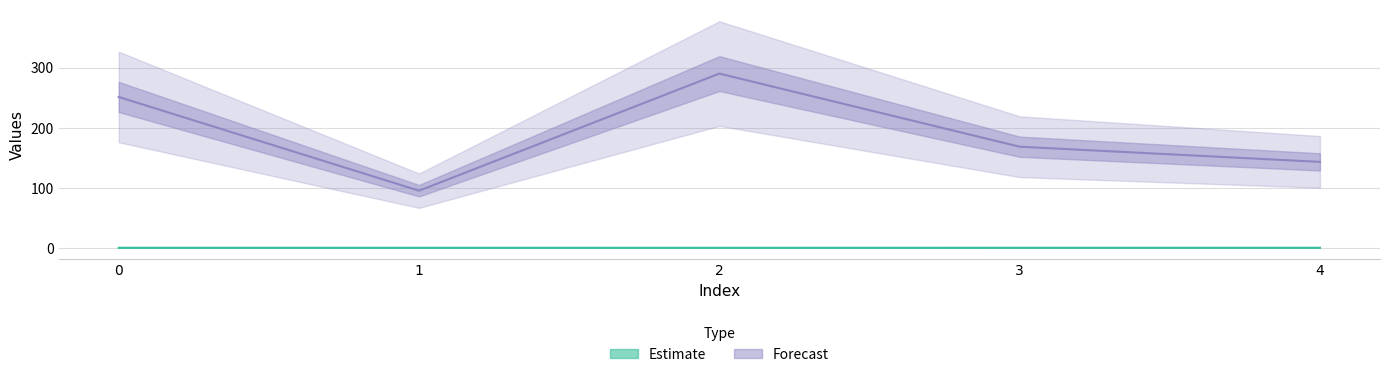

At 3, list the series in order from smallest to largest.

Estimate, Forecast